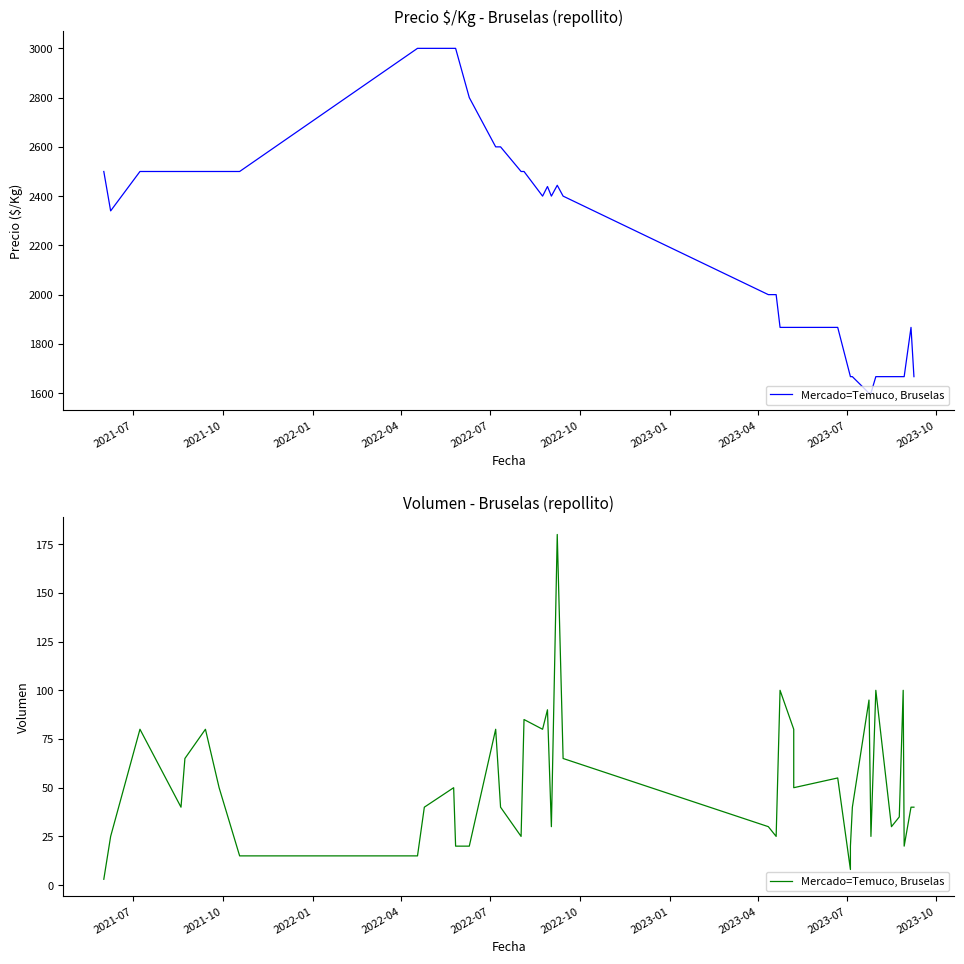

True or false: the data has more than 0 interior local peaks.

True